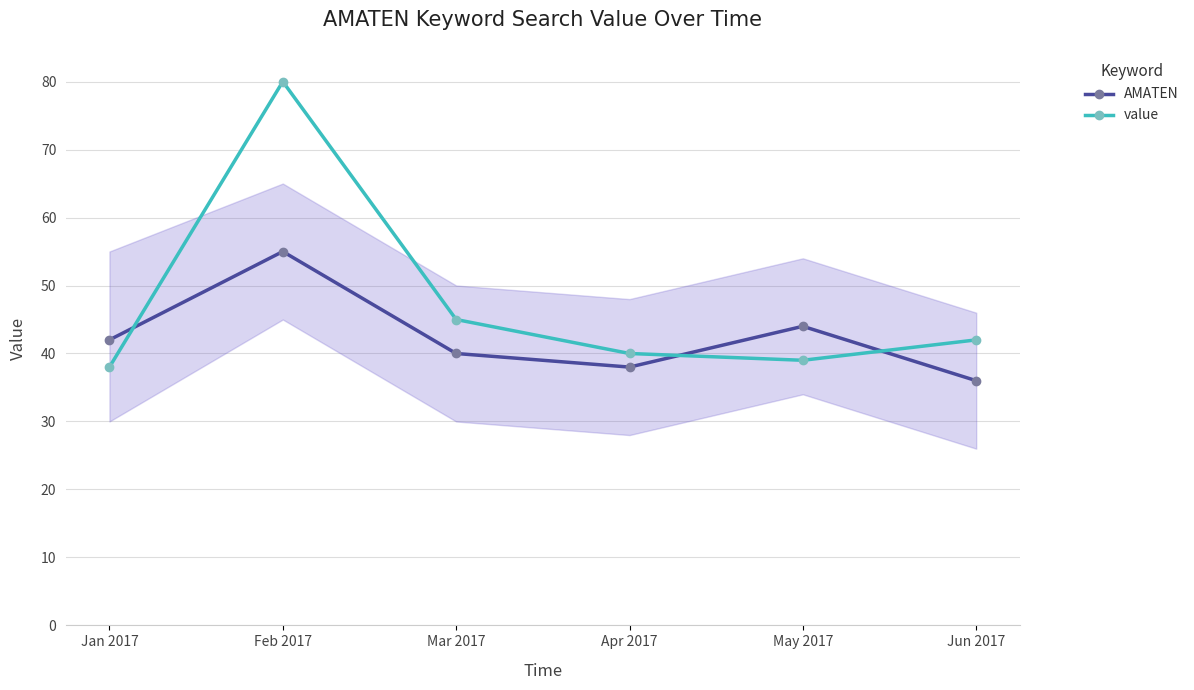

Rank the series by their average value, from lowest to highest.

AMATEN, value